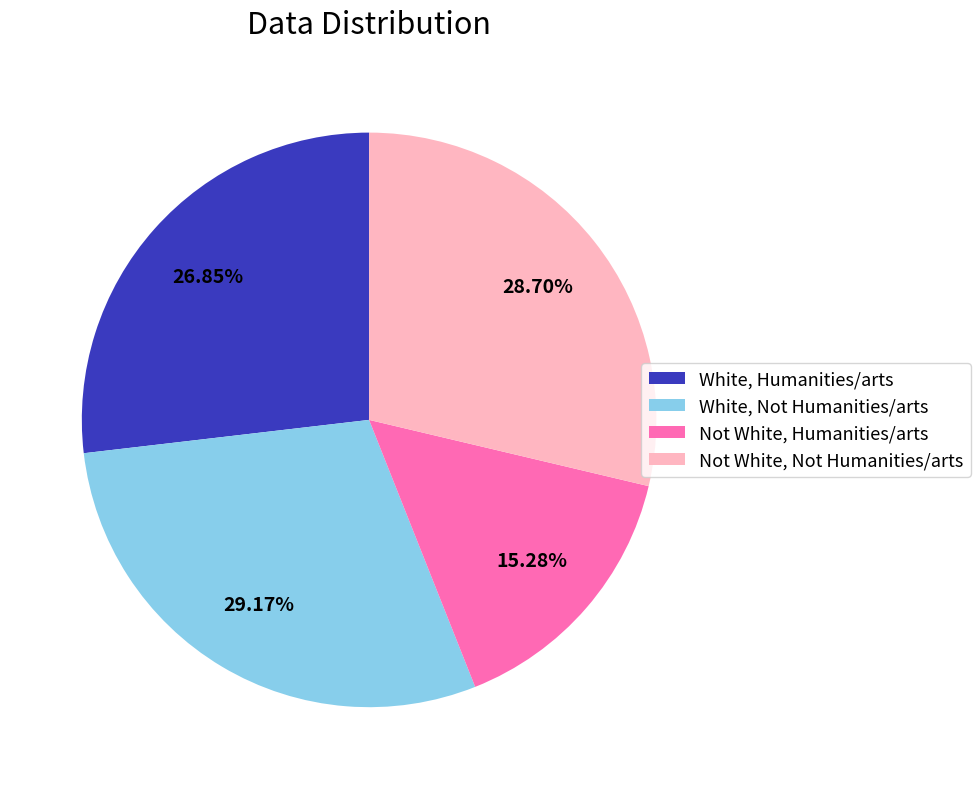

Approximately how many times larger is the value at White, Not Humanities/arts compared to Not White, Humanities/arts?

1.9